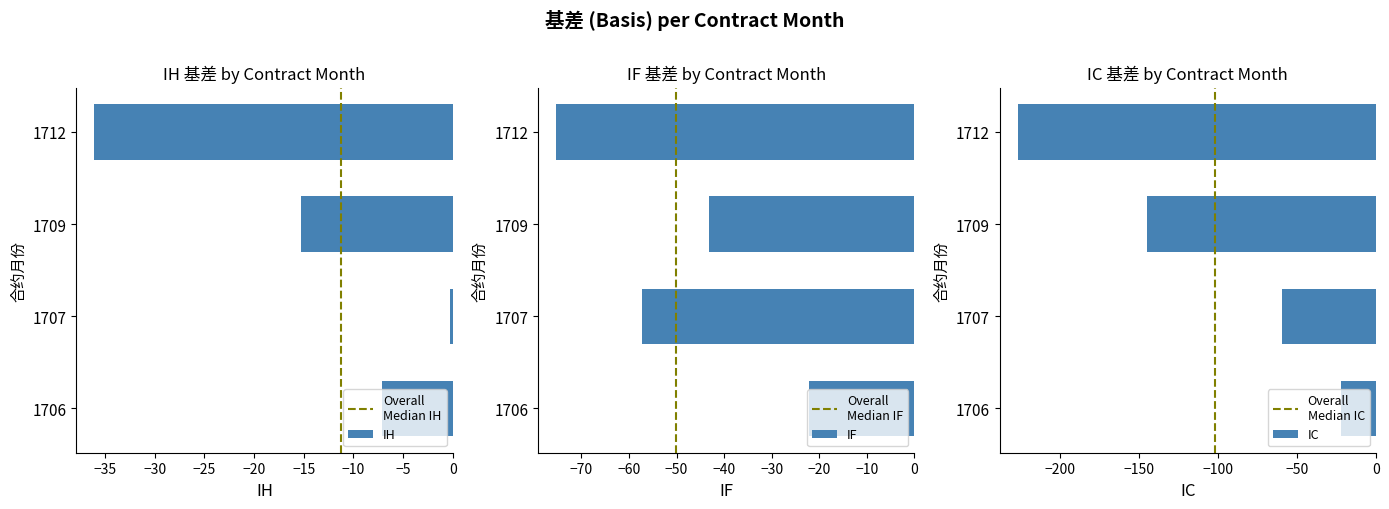

Is it true that IF equals -17.4 at 1709?

False